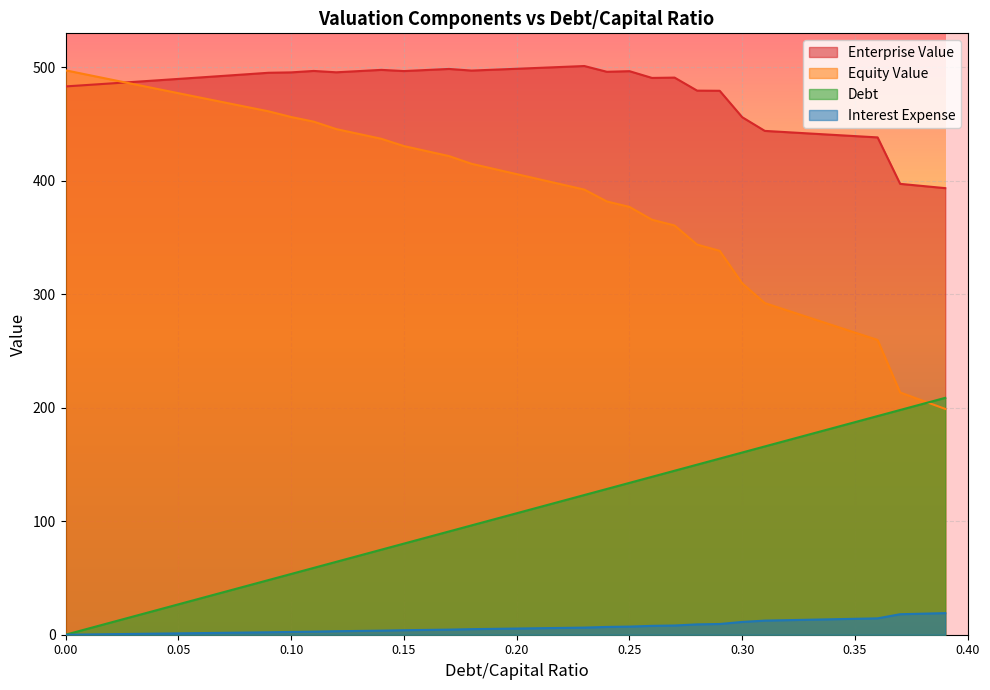

The value of interest_expense at 0.22 is 6.0. True or false?

True